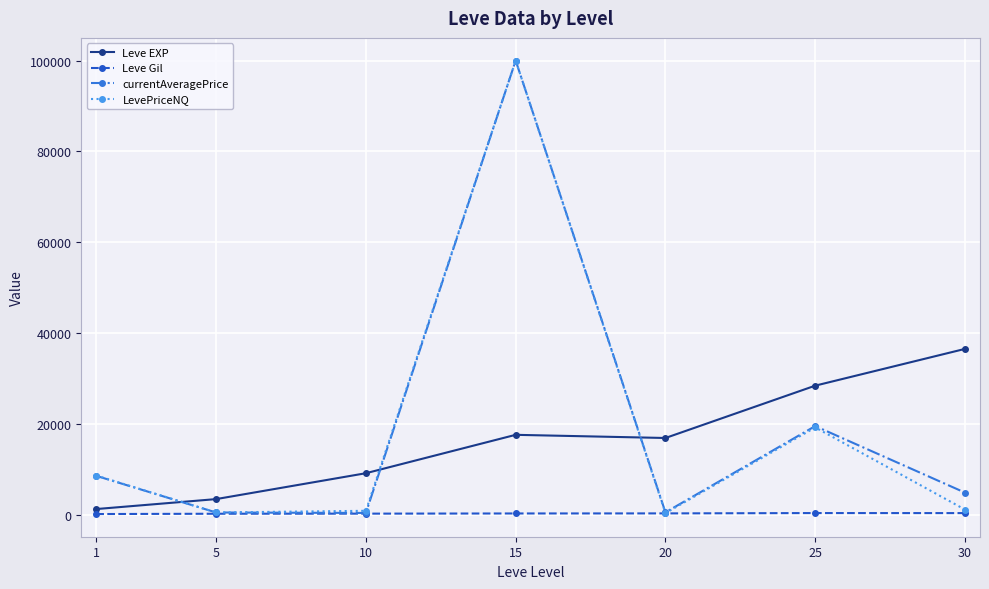

Which series ends up on top after the final intersection of LevePriceNQ and Leve EXP?

Leve EXP